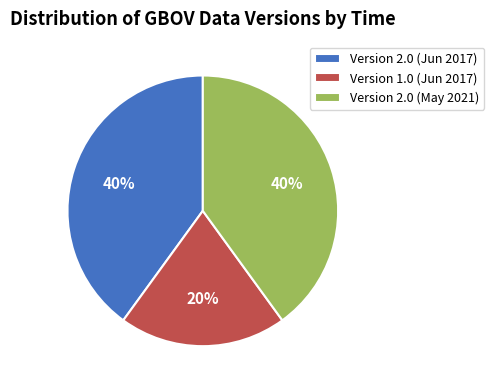

To the nearest percent, what portion does Version 2.0 (Jun 2017) represent?

40%